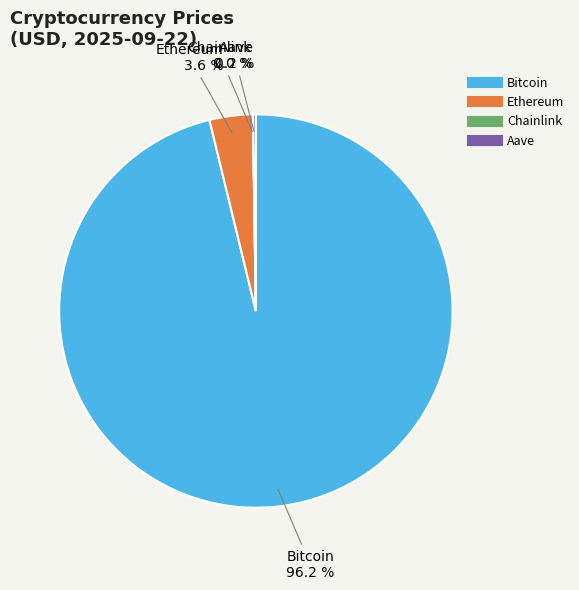

Does any single category account for the majority?

Yes